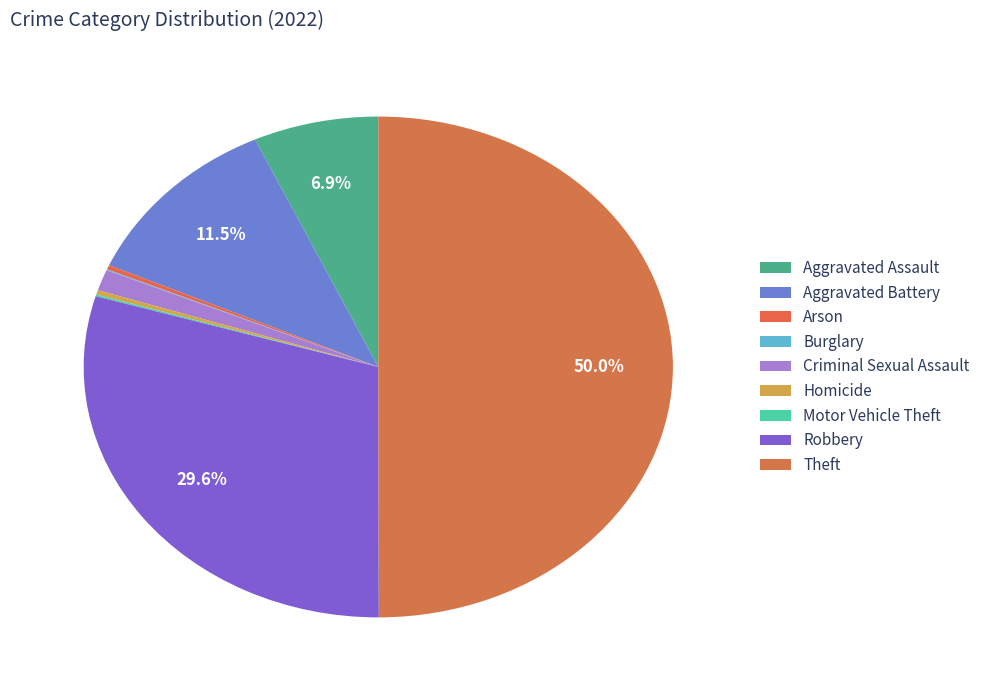

Is it true that Criminal Sexual Assault is 11% of the pie?

False